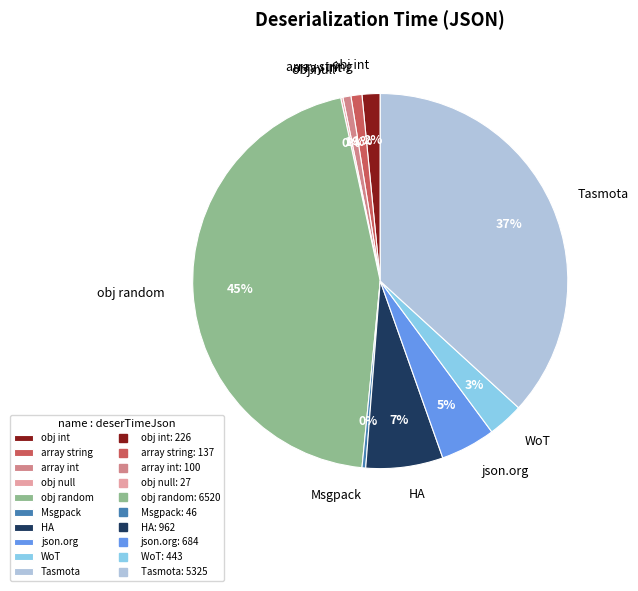

To the nearest percent, what is the combined percentage of array string and Tasmota?

38%